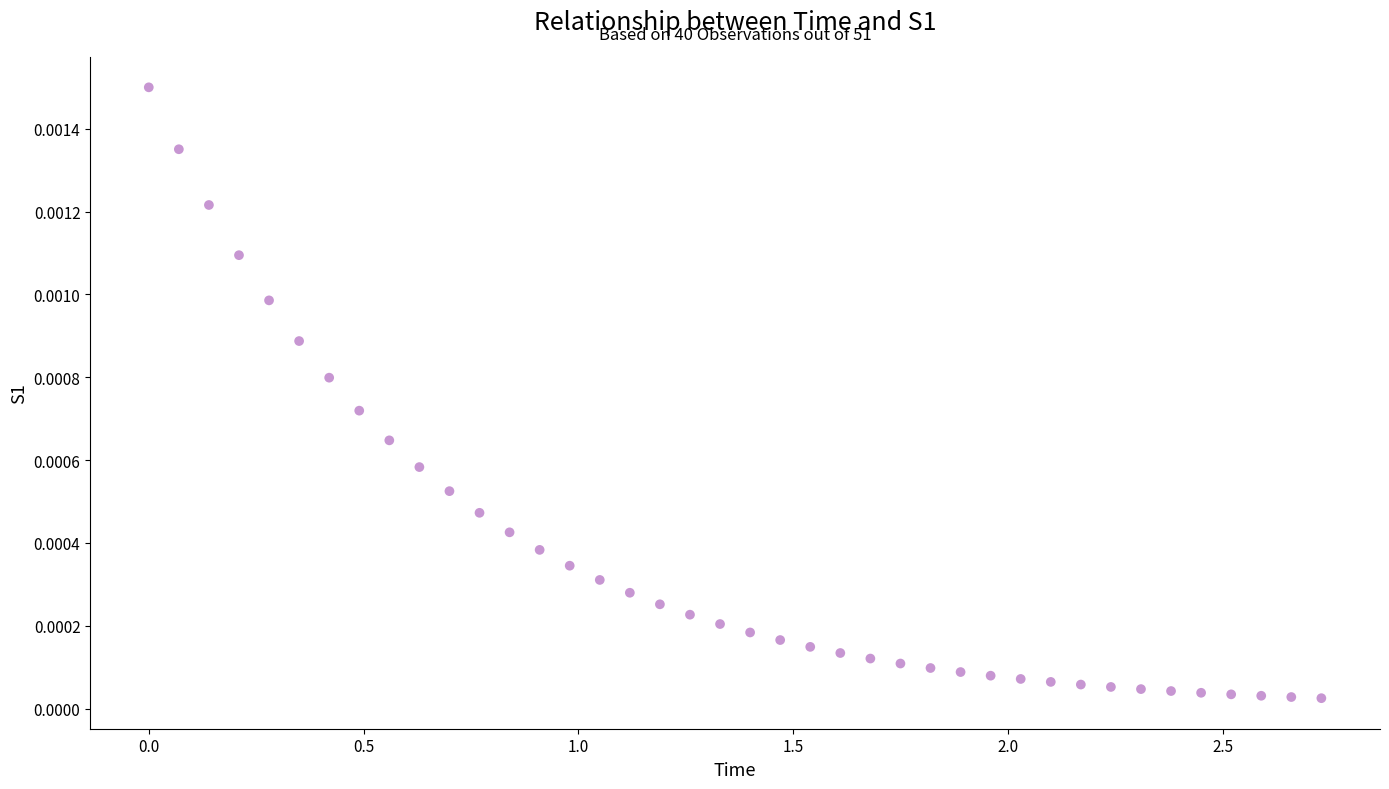

What is the range of X values (max minus min)?

2.7